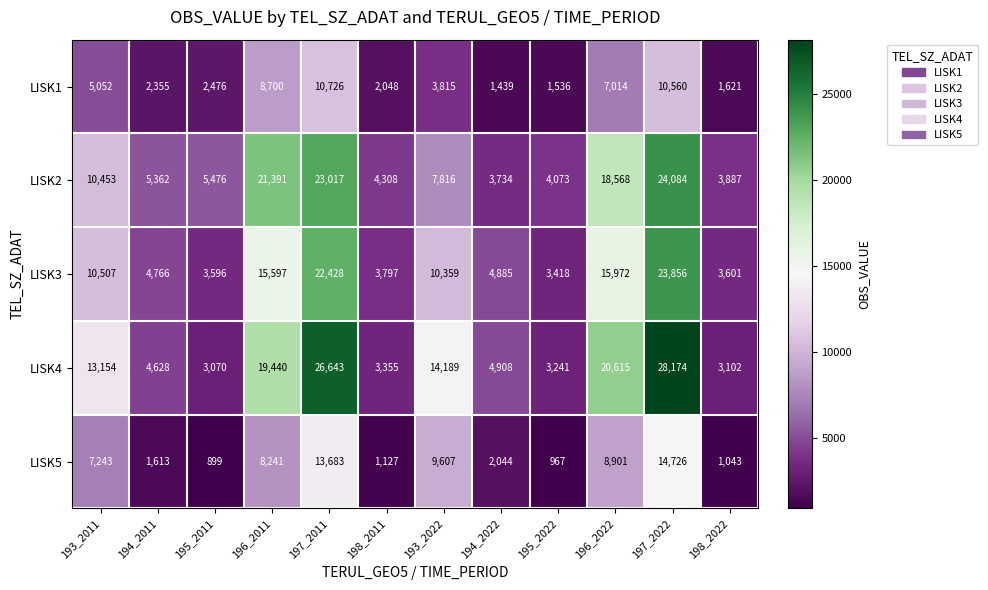

True or false: LISK3 has a value of 10359 at 193_2022.

True